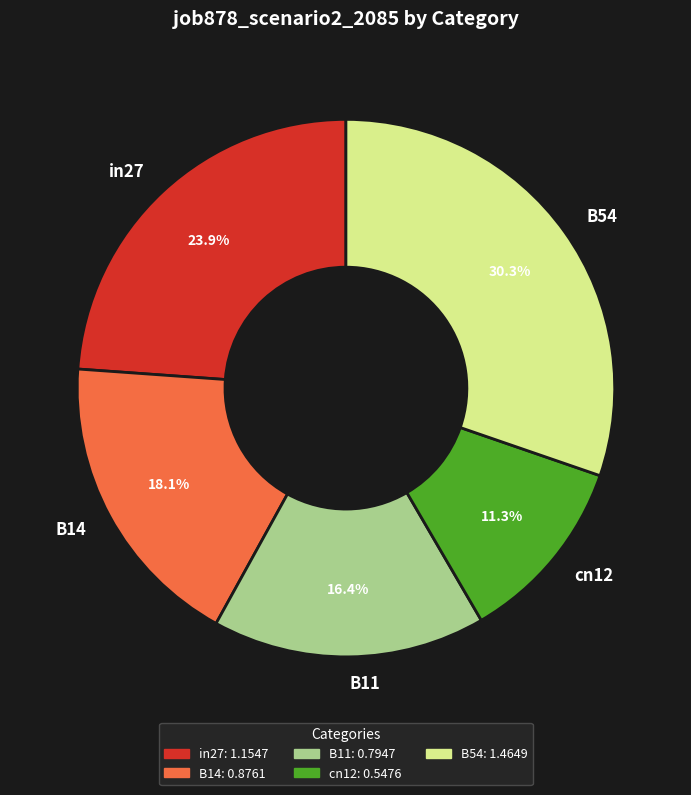

Count the number of slices in the pie.

5